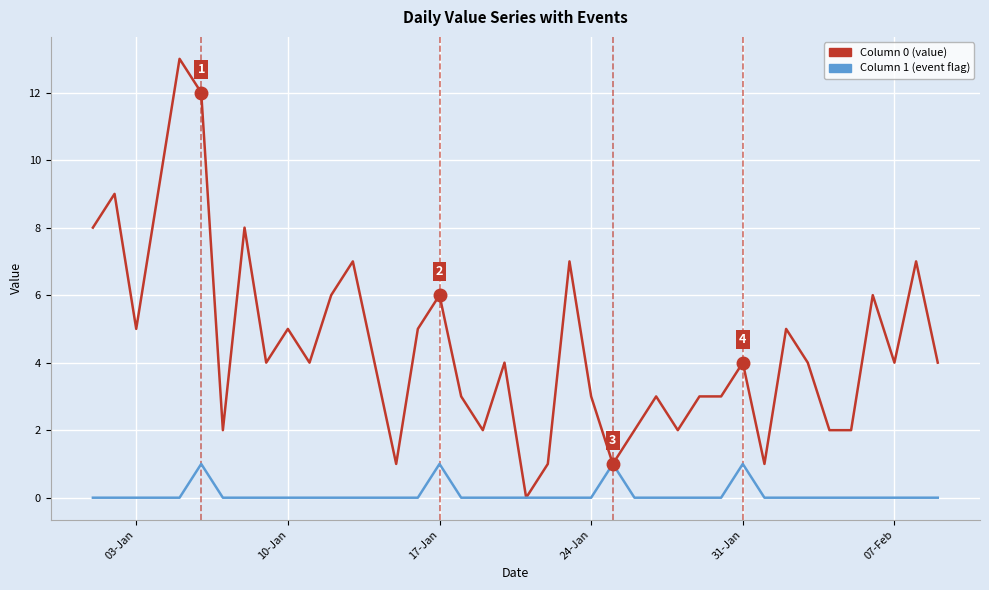

Reading left to right, what are all the values shown in this chart?

0: 8	9	5	9	13	12	2	8	4	5	4	6	7	4	1	5	6	3	2	4	0	1	7	3	1	2	3	2	3	3	4	1	5	4	2	2	6	4	7	4
1: 0	0	0	0	0	1	0	0	0	0	0	0	0	0	0	0	1	0	0	0	0	0	0	0	1	0	0	0	0	0	1	0	0	0	0	0	0	0	0	0